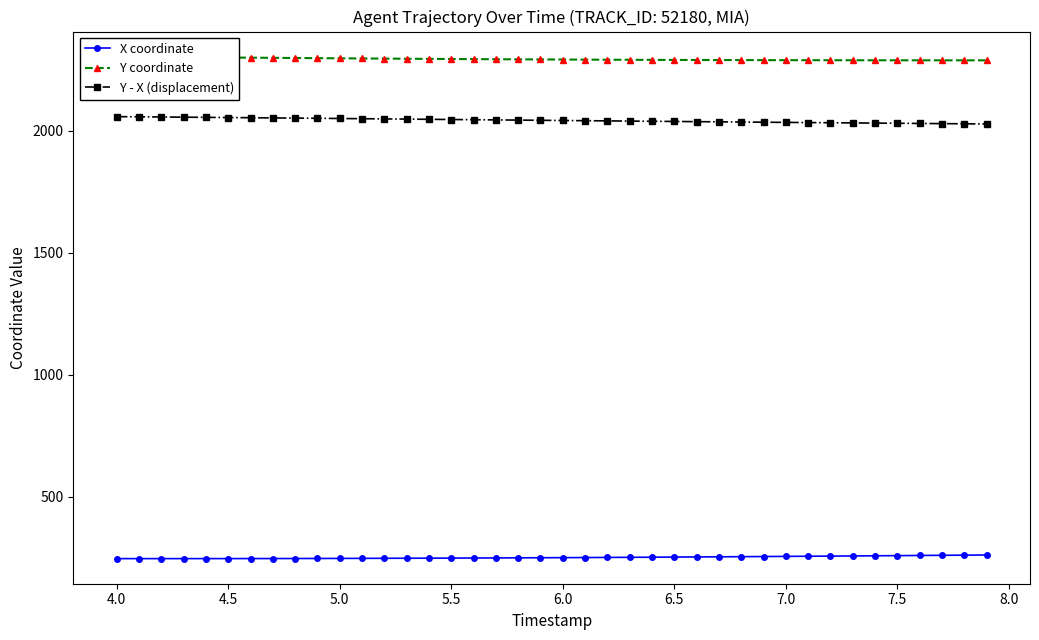

What is the value of the X coordinate point at the 4th from the left?

245.8